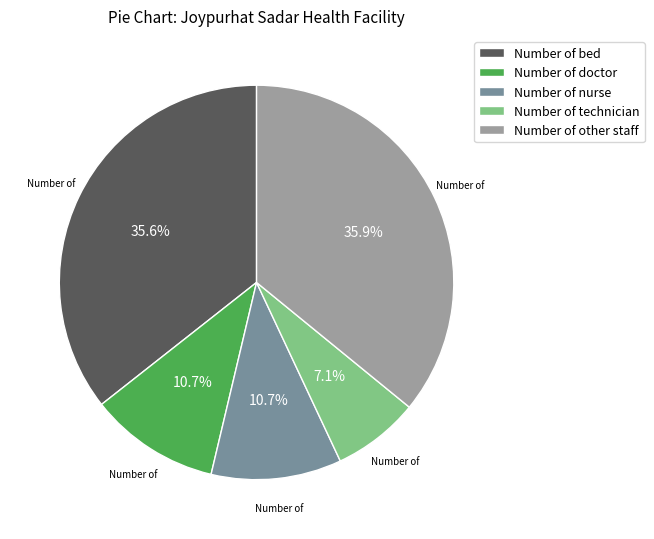

To the nearest percent, what portion does Number of other staff represent?

36%